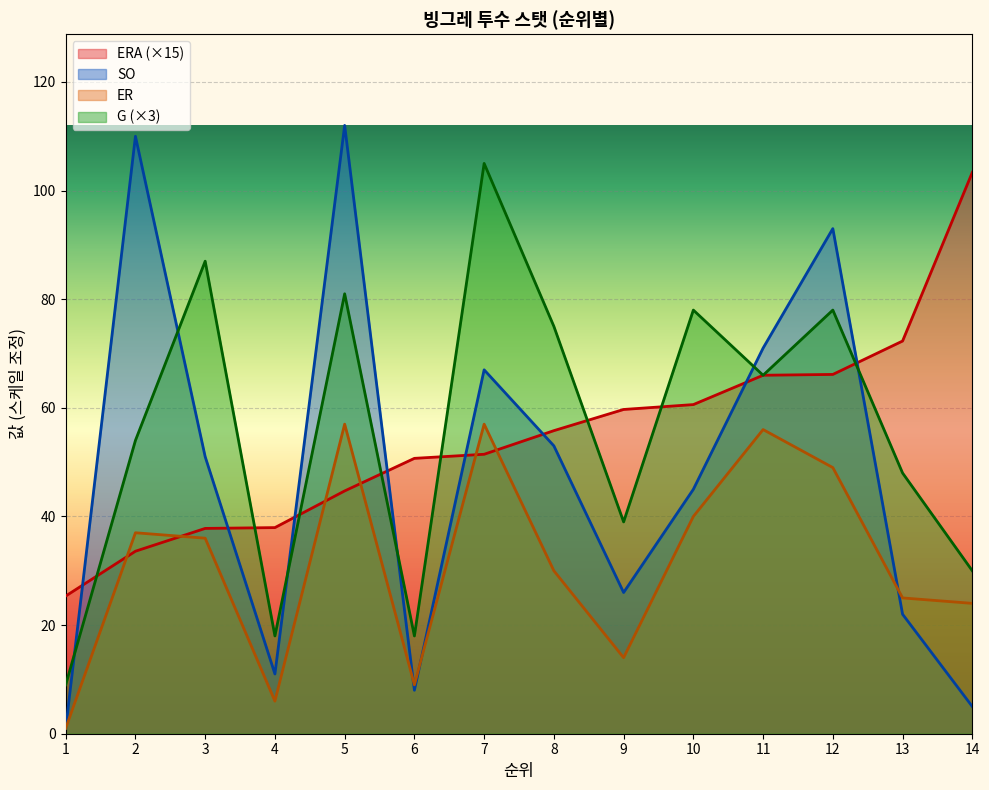

What is the minimum value shown in the chart?

1.0